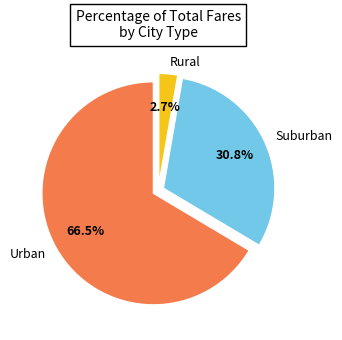

Is there a majority slice in this chart?

Yes